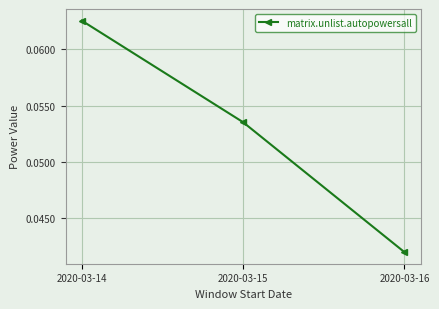

Which label corresponds to the largest value in the chart?

2020-03-14